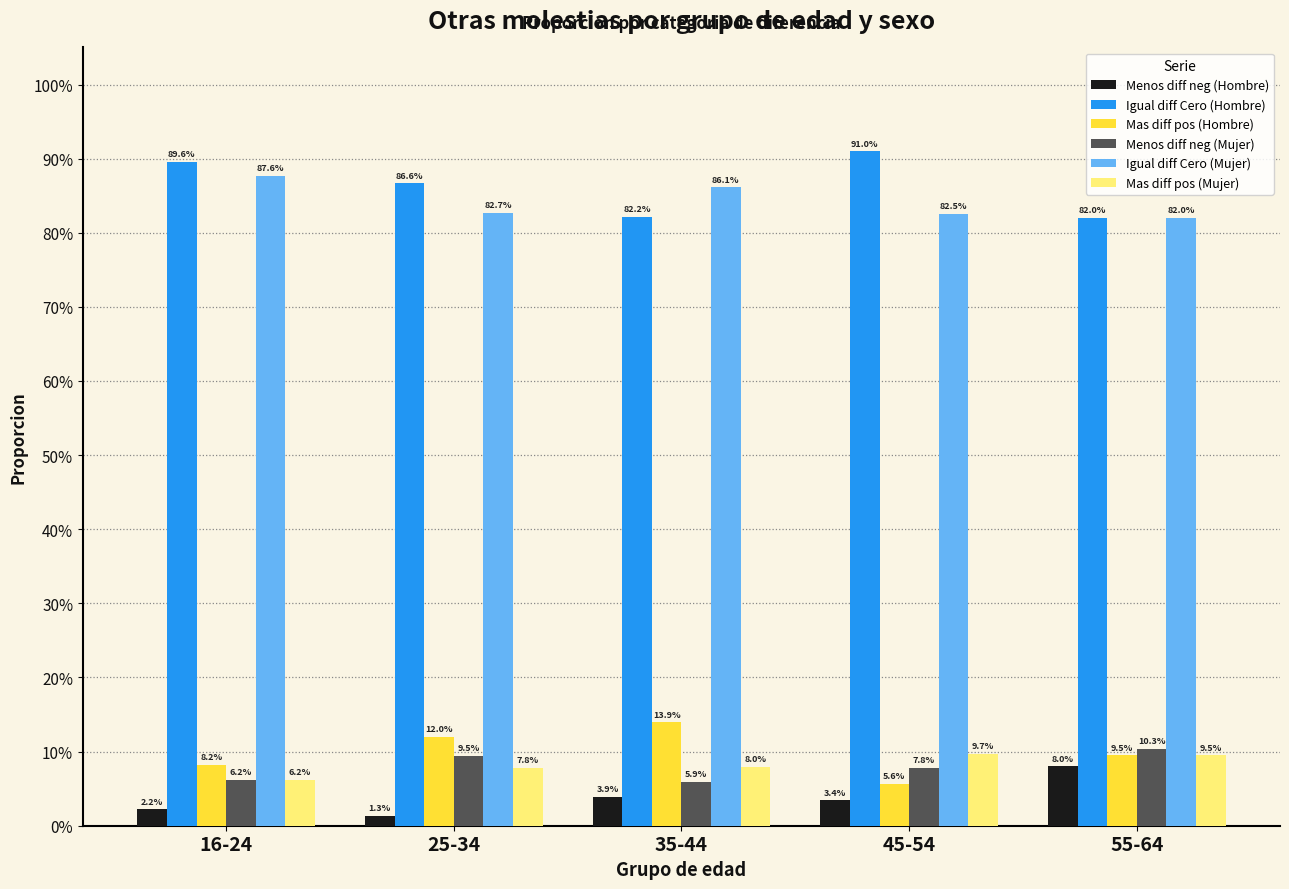

Between 25-34 and 45-54, which series saw the biggest shift?

Mas diff pos (Hombre)